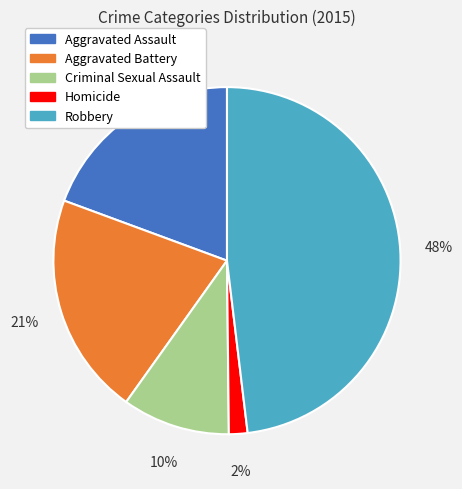

Is it true that Aggravated Assault is 19% of the pie?

True